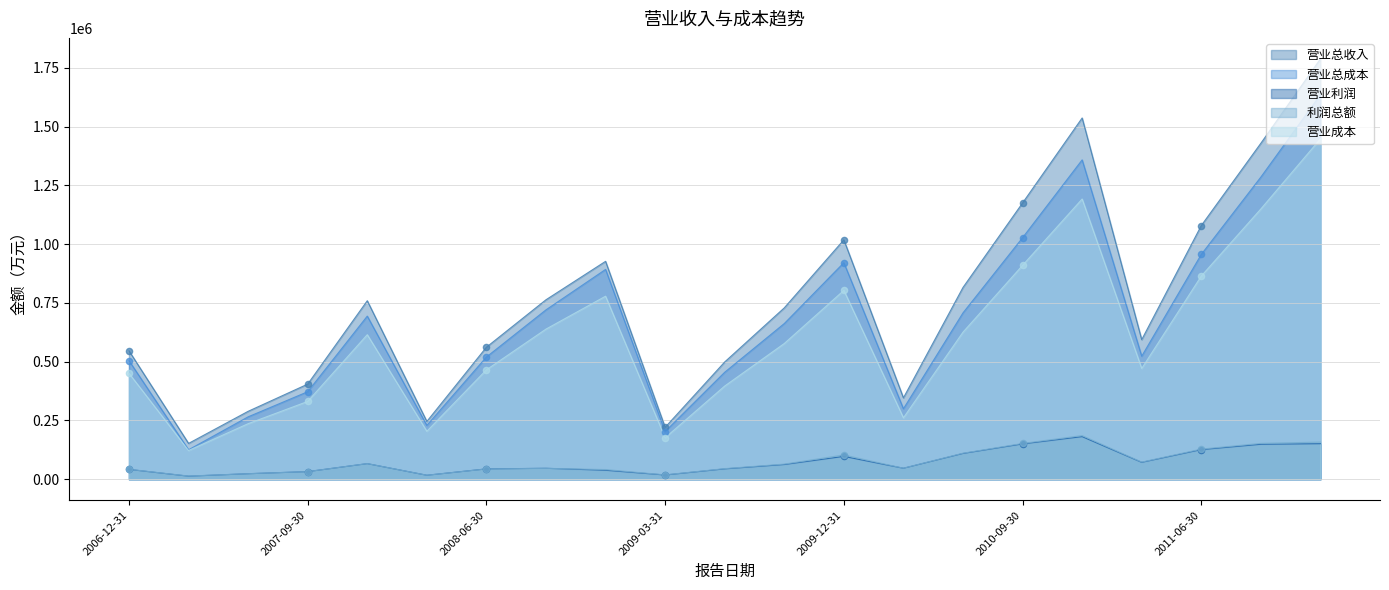

Which series has the widest spread of Y values?

营业总收入